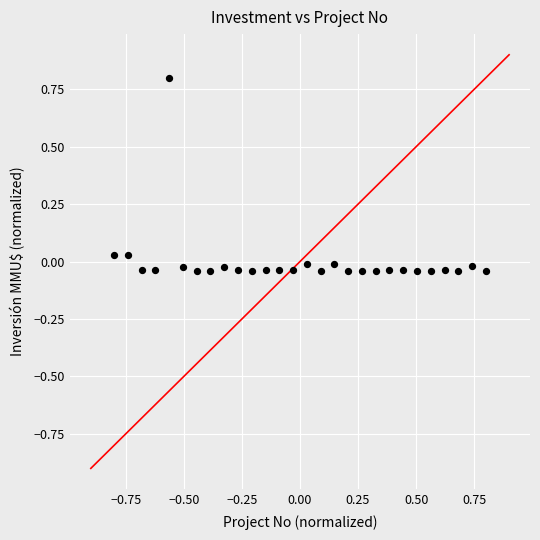

What is the range of X values (max minus min)?

1.6